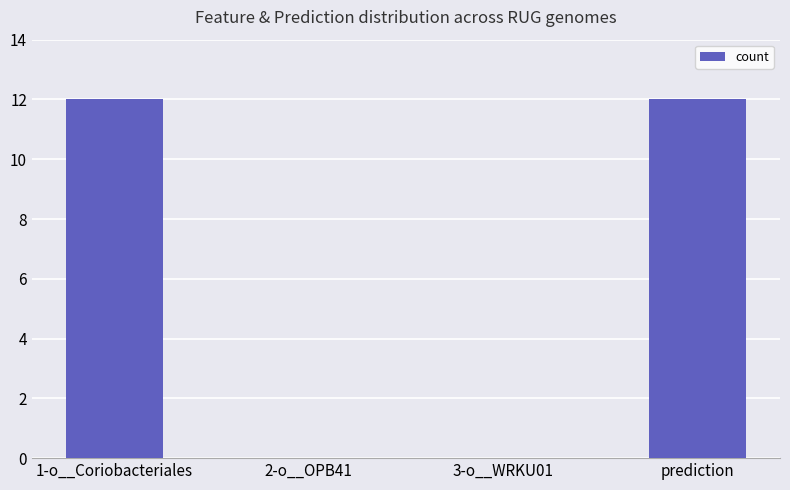

What is the greatest value displayed?

12